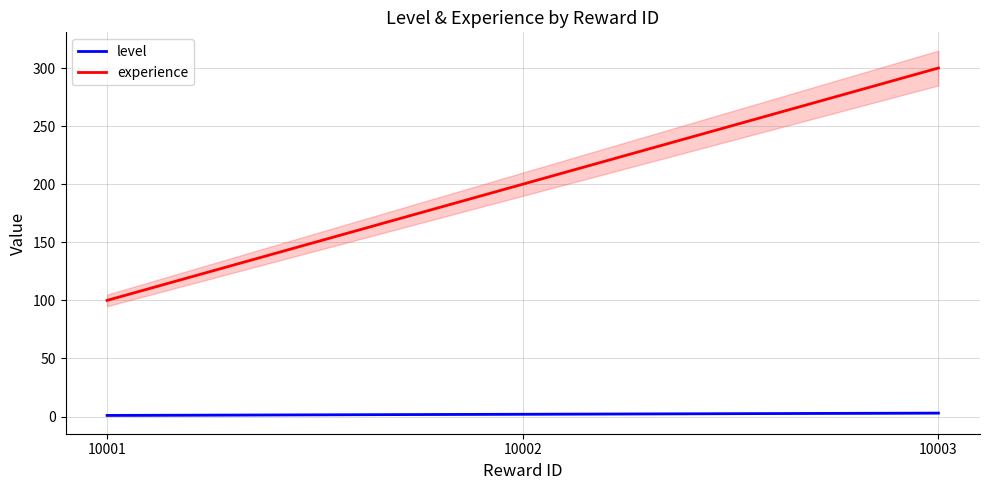

Is it true that level equals 2 at 10002?

True